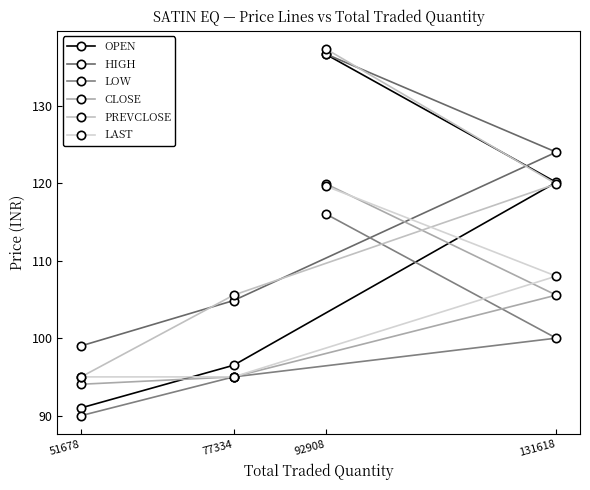

Is the value of CLOSE at 77334 greater than the value of HIGH at 51678?

No